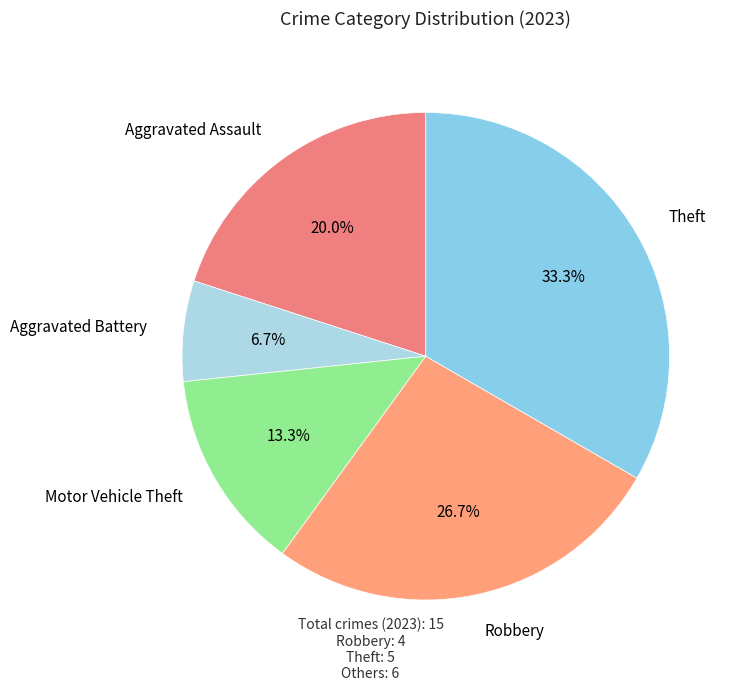

What is the total percentage of Aggravated Assault and Robbery?

46.7%